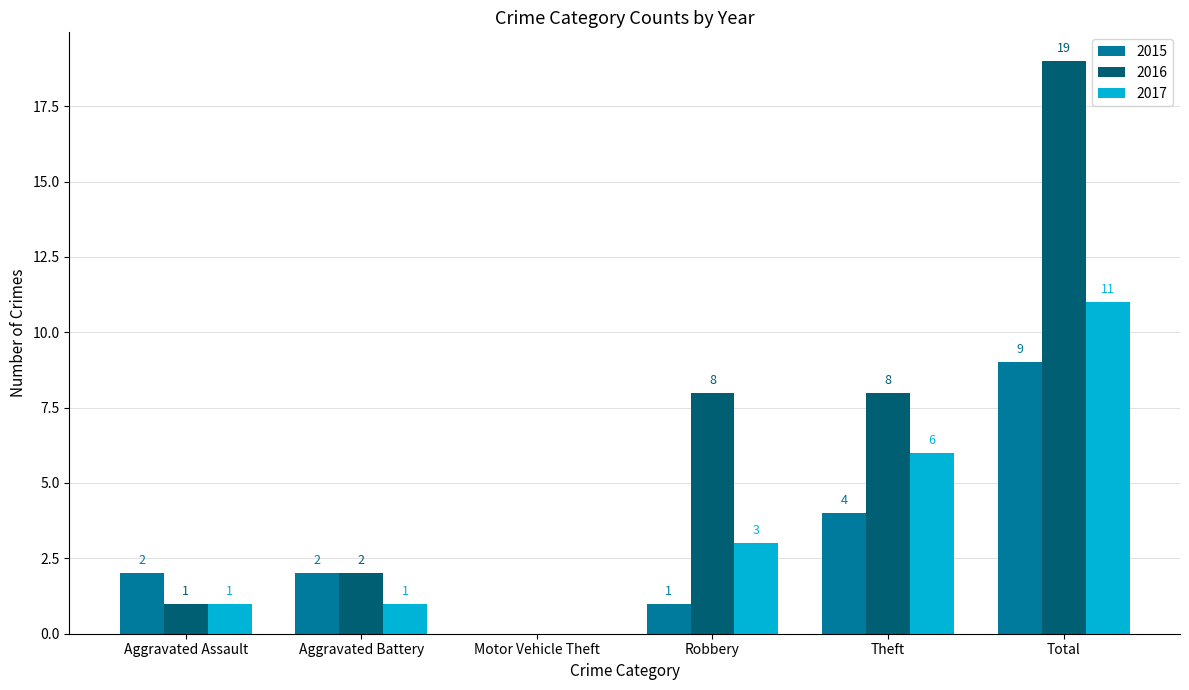

Which series changed the most between Aggravated Assault and Theft?

2016